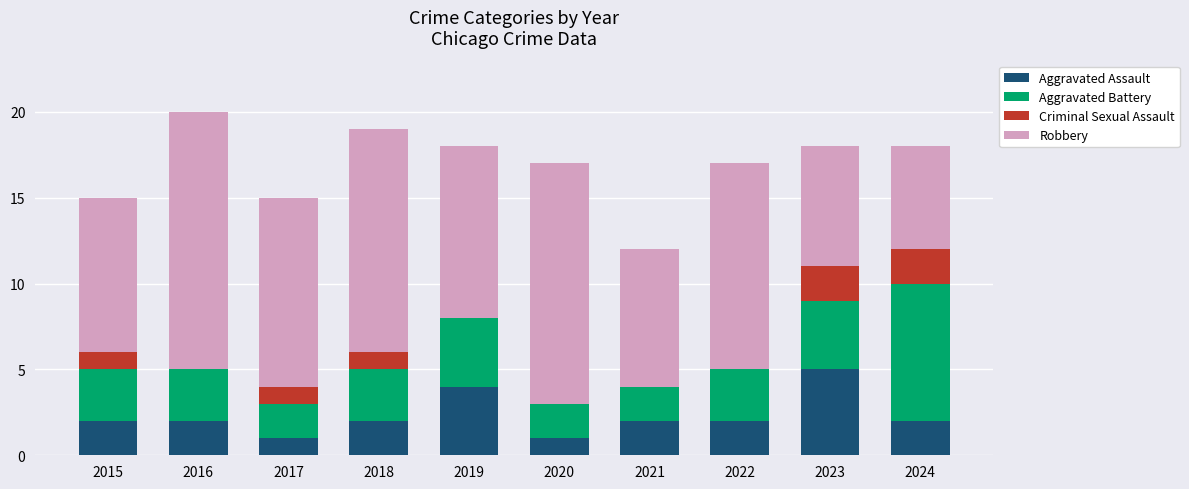

Is it true that Aggravated Assault equals 1 at 2020?

True